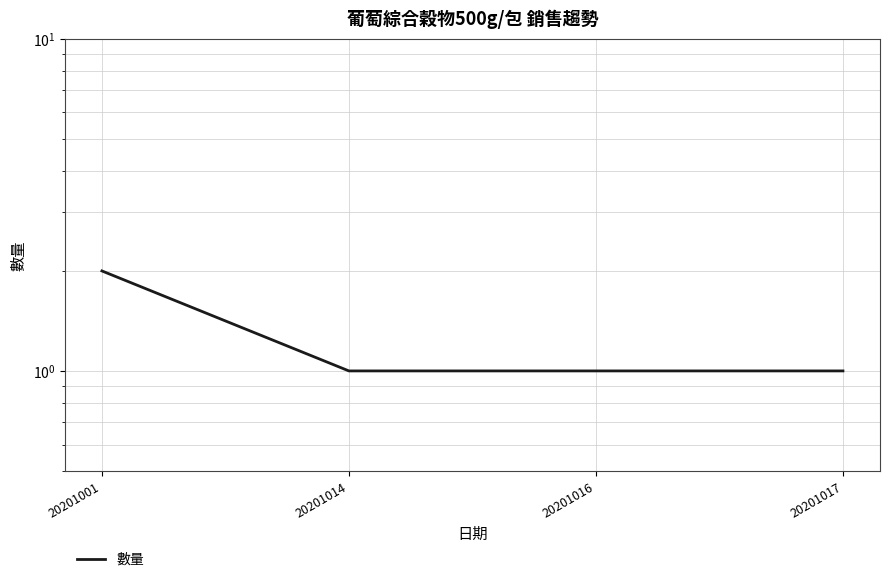

Reading right to left, what are all the values shown in this chart?

1	1	1	2